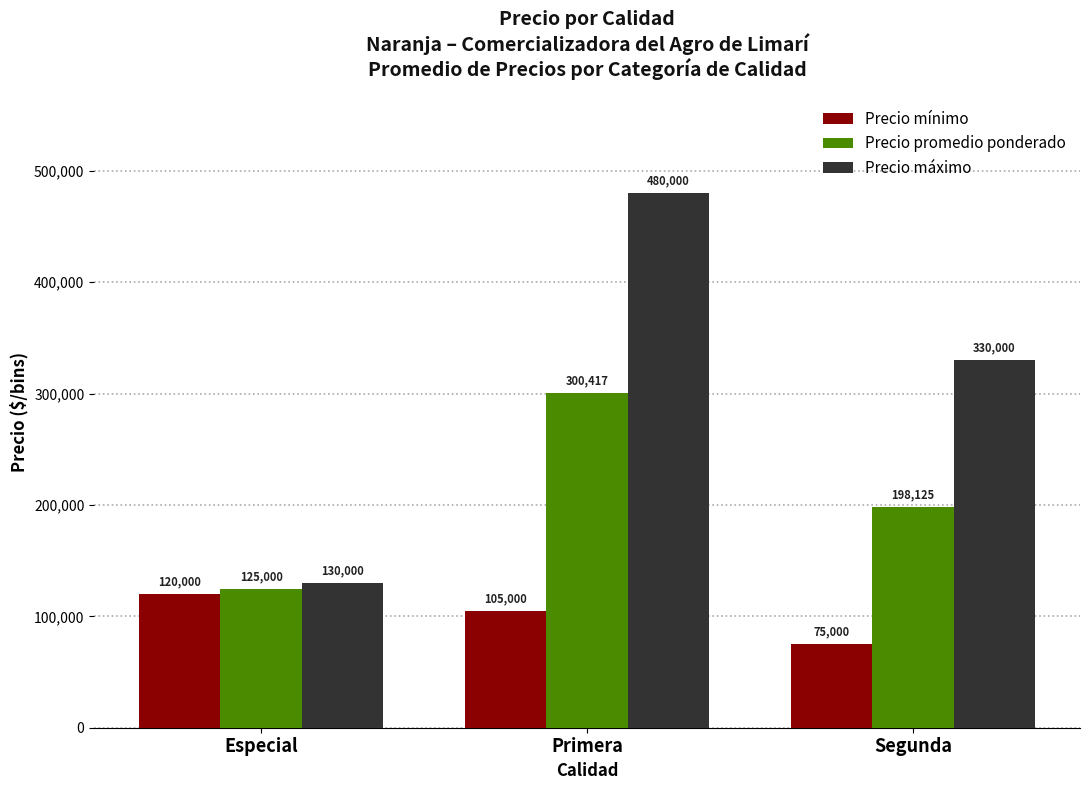

At which category is the sum across all series the highest?

Primera